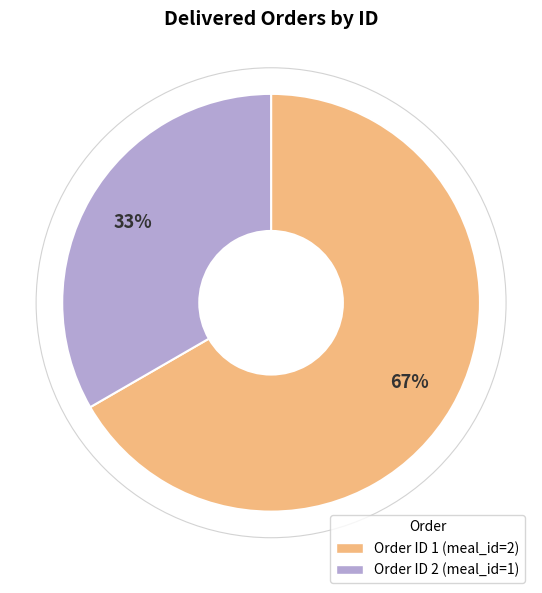

Count the number of slices in the pie.

2